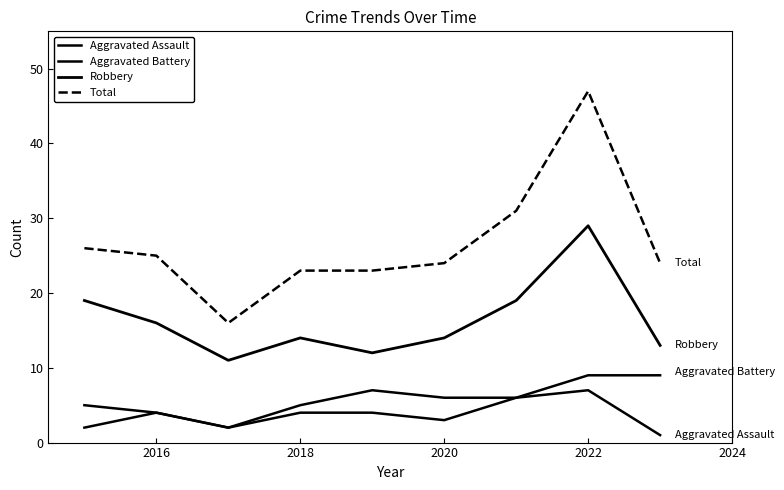

In Total, how many points are lower than both neighbors (excluding endpoints)?

1